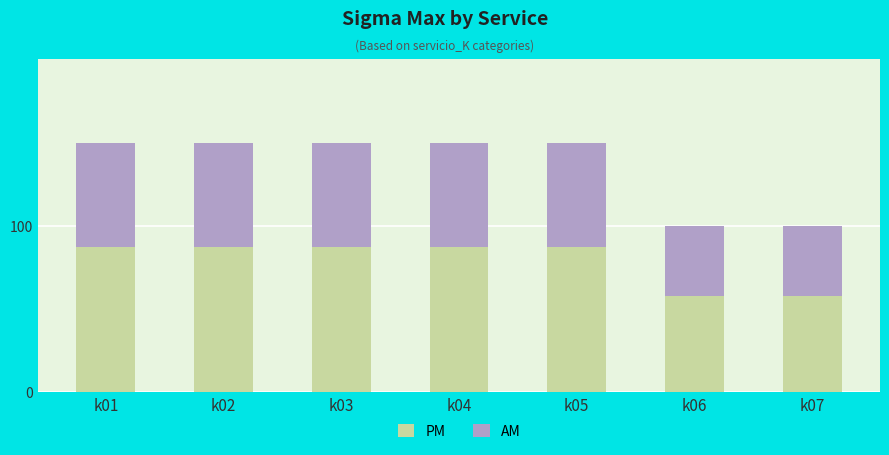

What is the sum of all PM values?

551